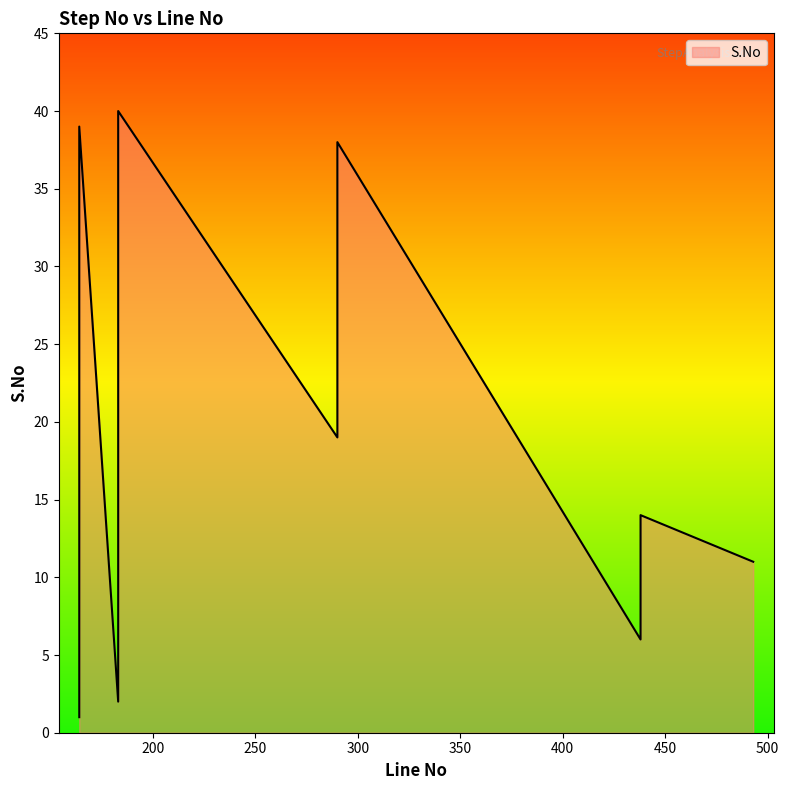

What is the difference between the maximum and minimum values?

39